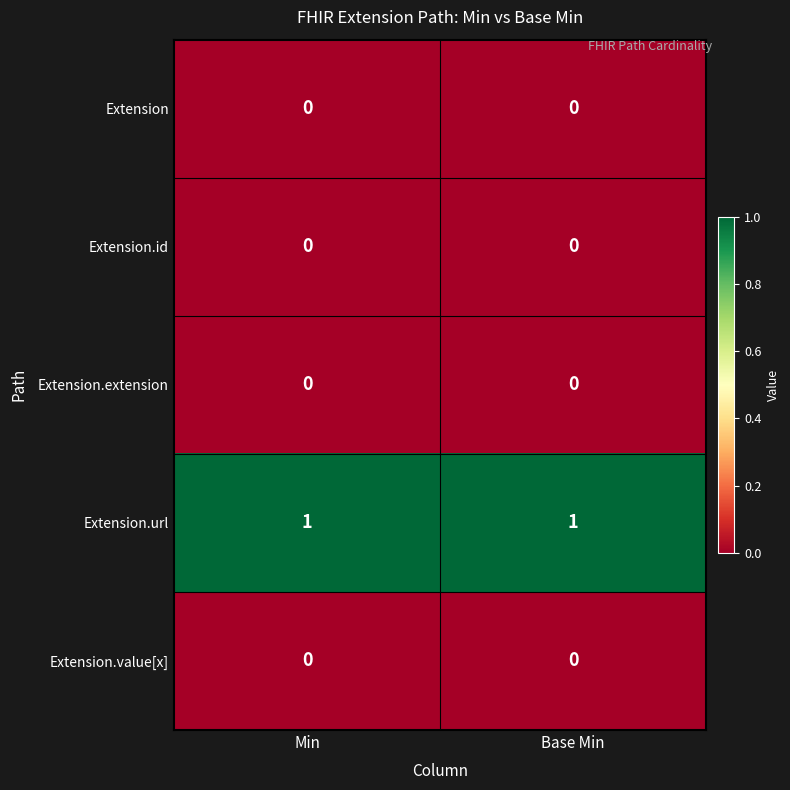

Reading left to right, what are all the values shown in this chart?

Extension: Min=0	Base Min=0
Extension.id: Min=0	Base Min=0
Extension.extension: Min=0	Base Min=0
Extension.url: Min=1	Base Min=1
Extension.value[x]: Min=0	Base Min=0